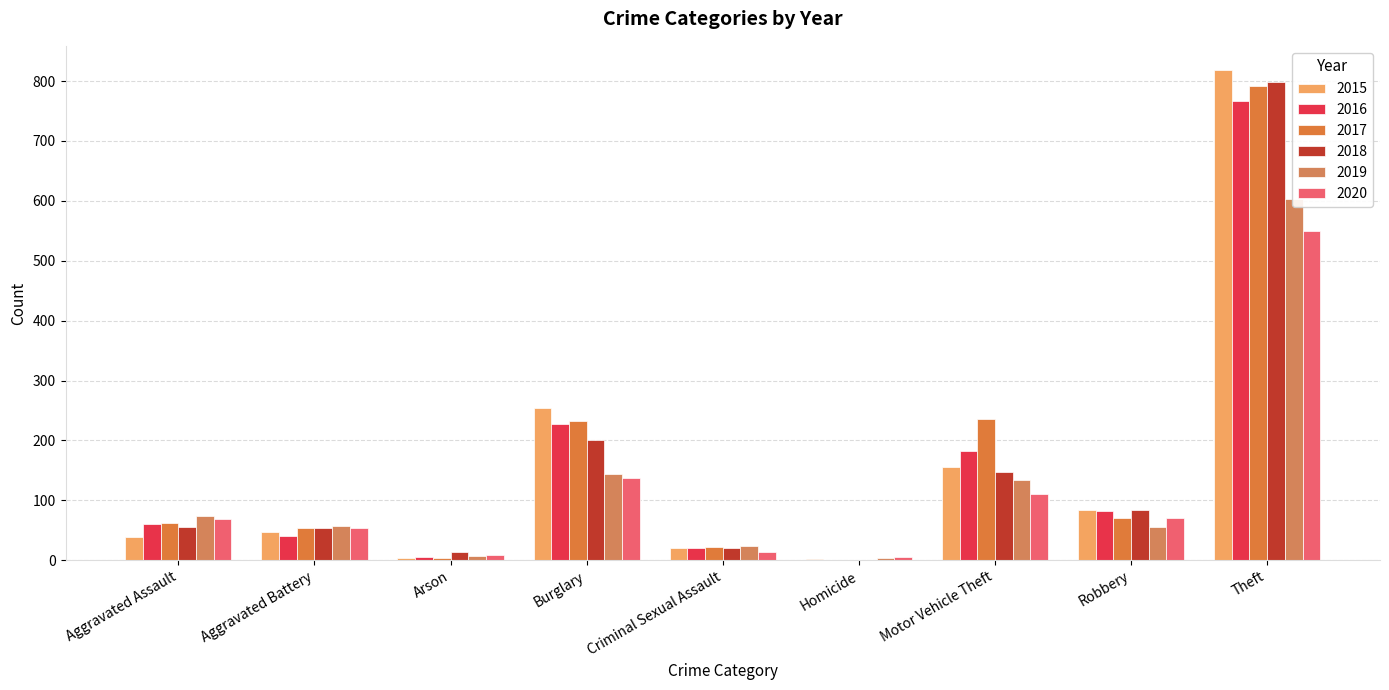

What is the value of the 2017 bar at the 4th from the left?

233